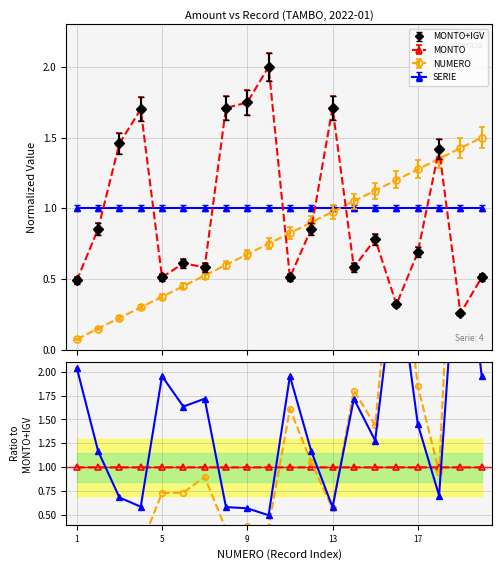

Between 13 and 13, which is larger?

13